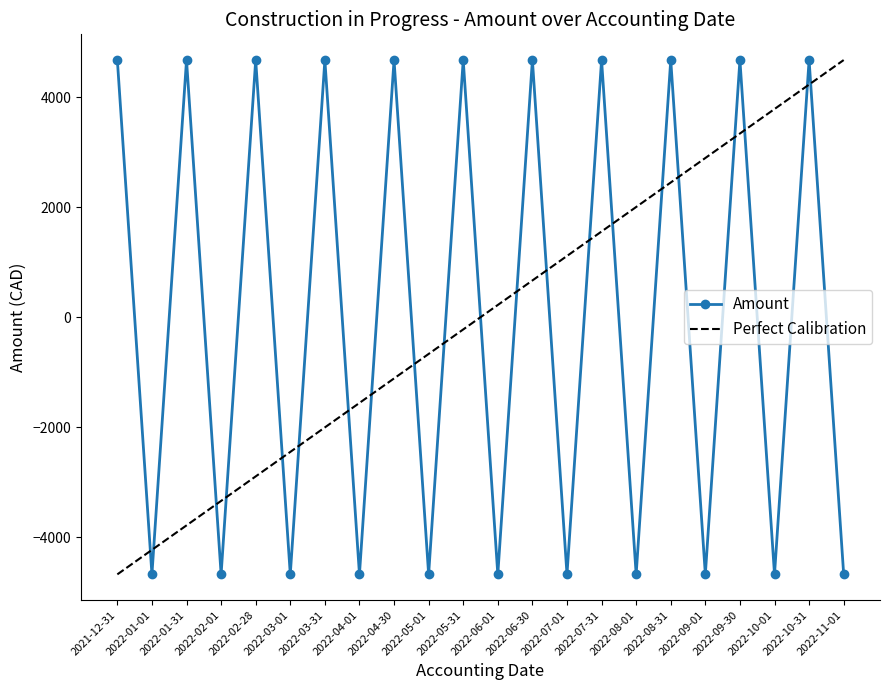

How many interior local valleys (lower than both neighbors) does the data have?

10